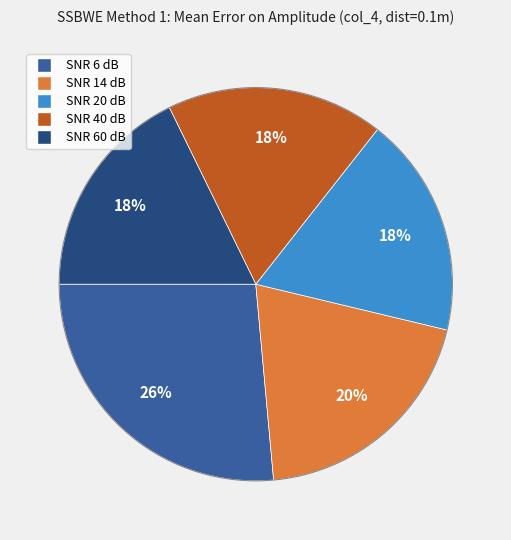

What is the largest slice in the pie chart?

SNR 6 dB